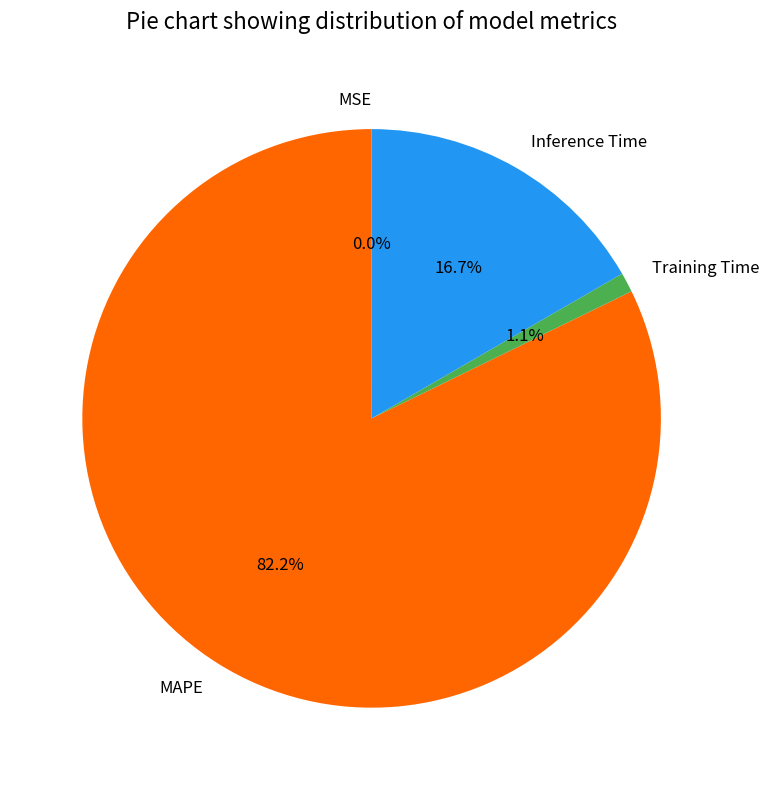

What percentage is the Inference Time slice, to the nearest percent?

17%